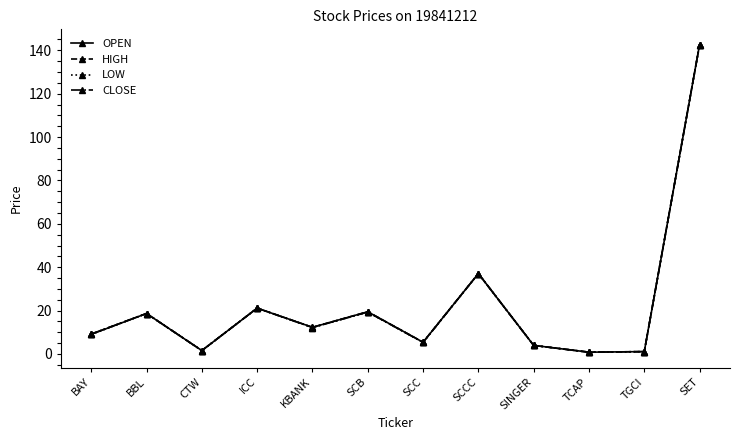

Is the value of HIGH at BAY greater than the value of LOW at SCB?

No